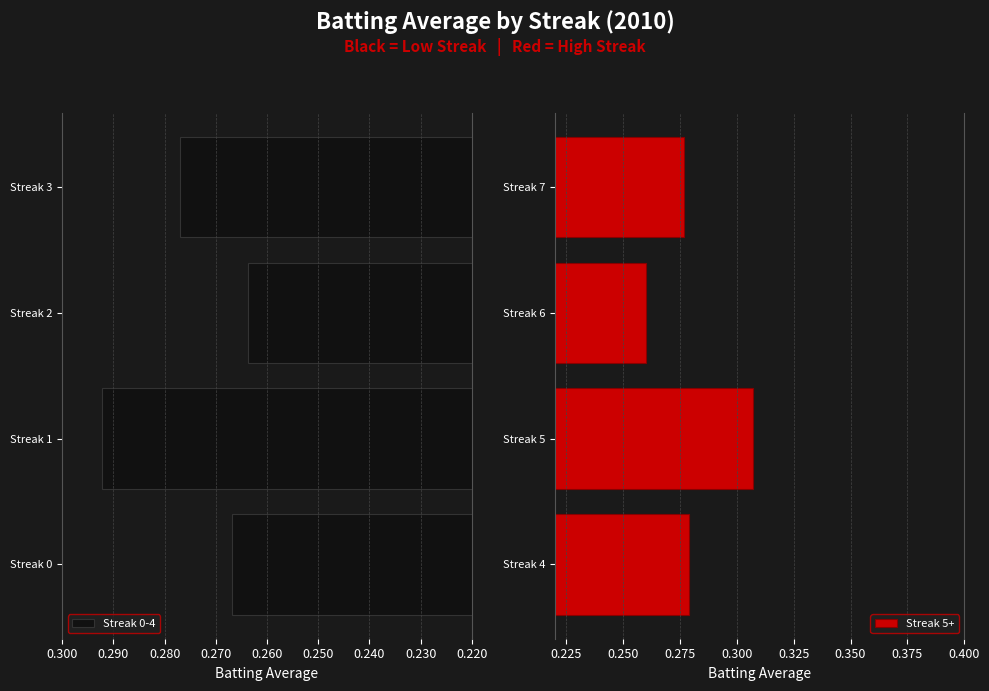

Is it true that Streak 0-4 equals 0.5 at Streak 3?

False